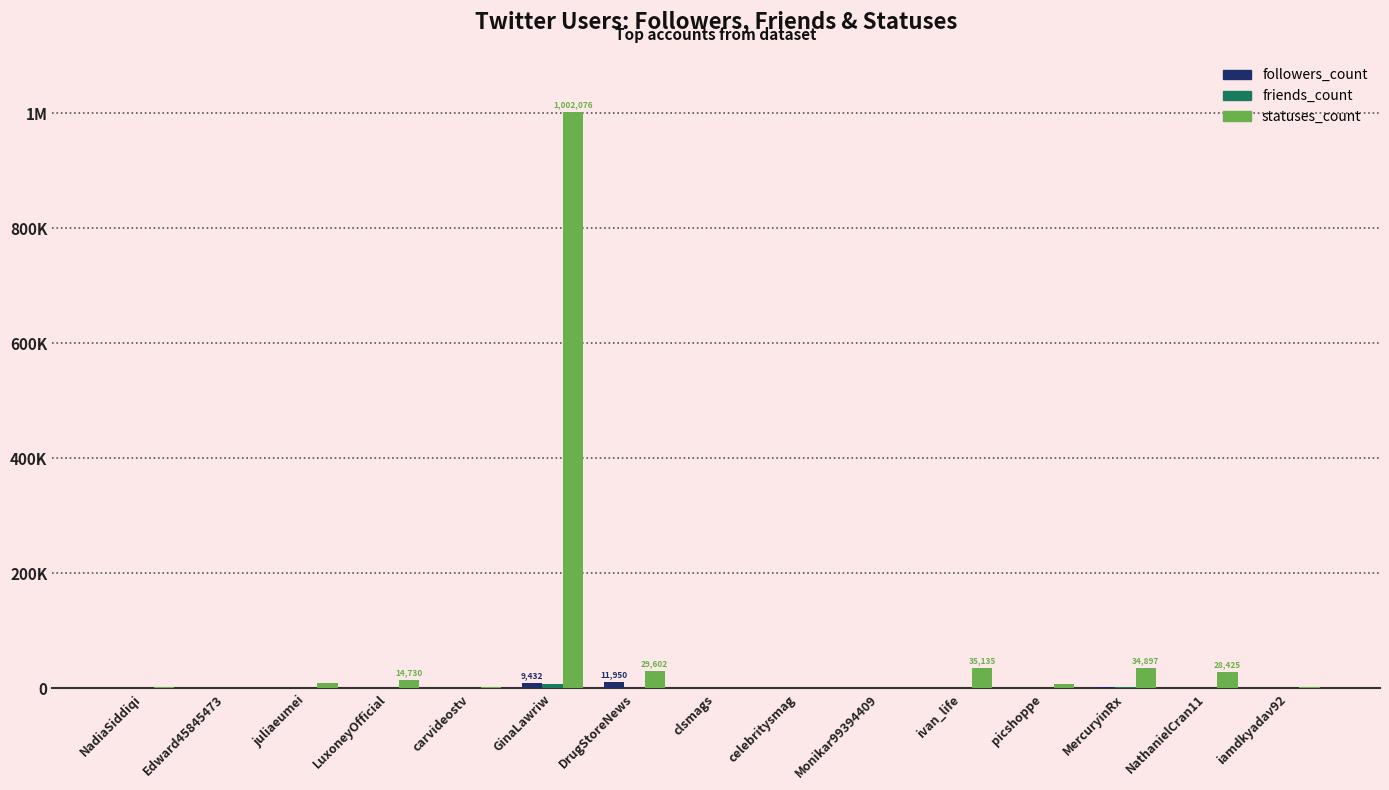

The value of followers_count at MercuryinRx is 2913. True or false?

False